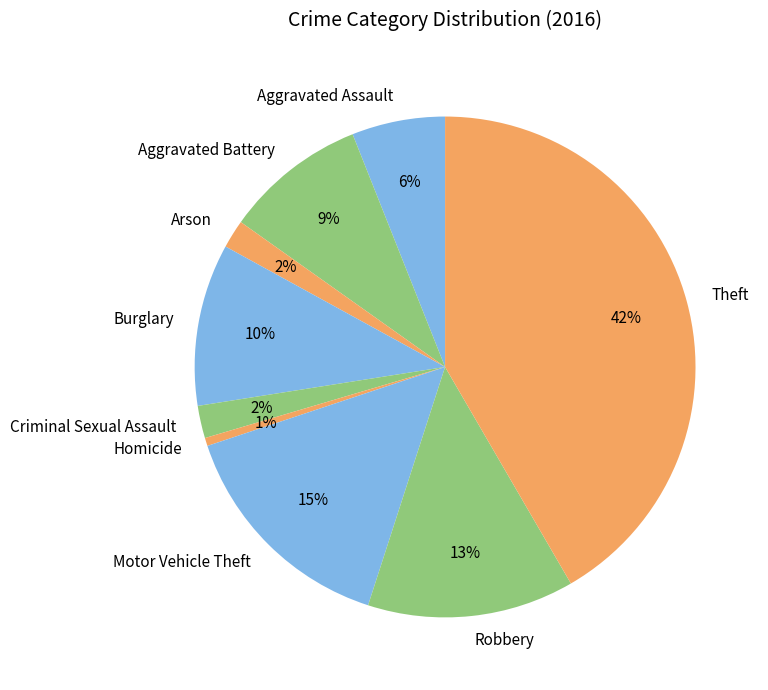

Which slice is the smallest?

Homicide